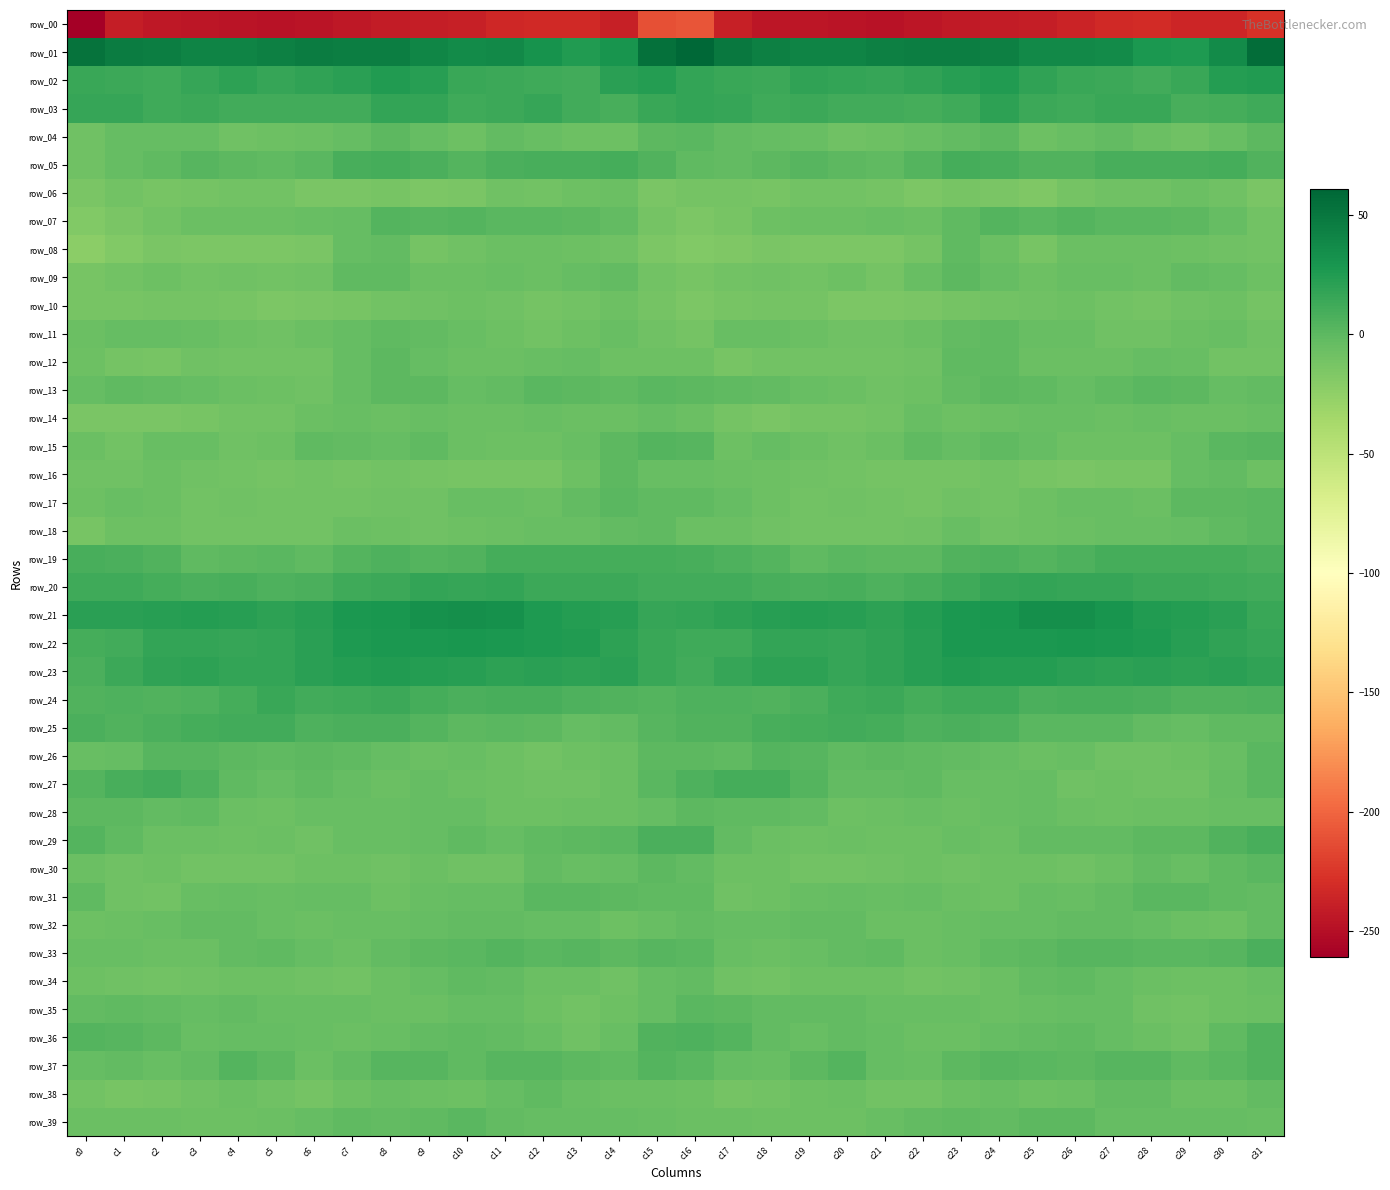

Which has a higher value, c0 or c15?

c15